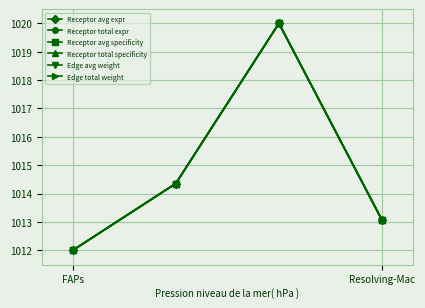

True or false: Receptor avg expr and Receptor total expr cross at least once.

False